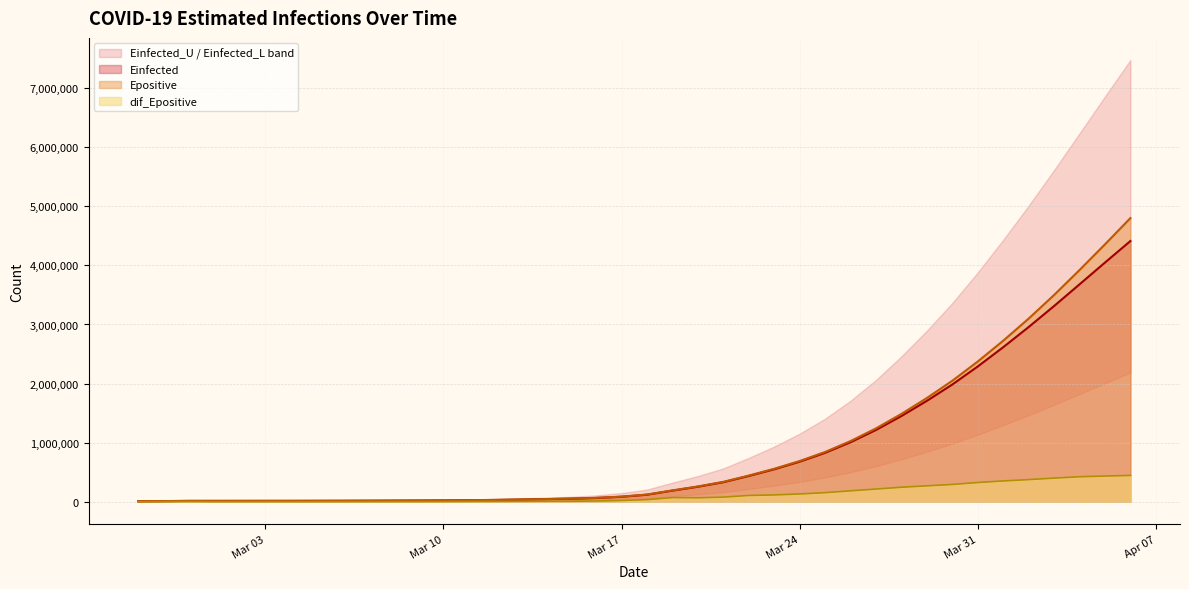

What is the label of the 14th point from the left?

2020-03-11